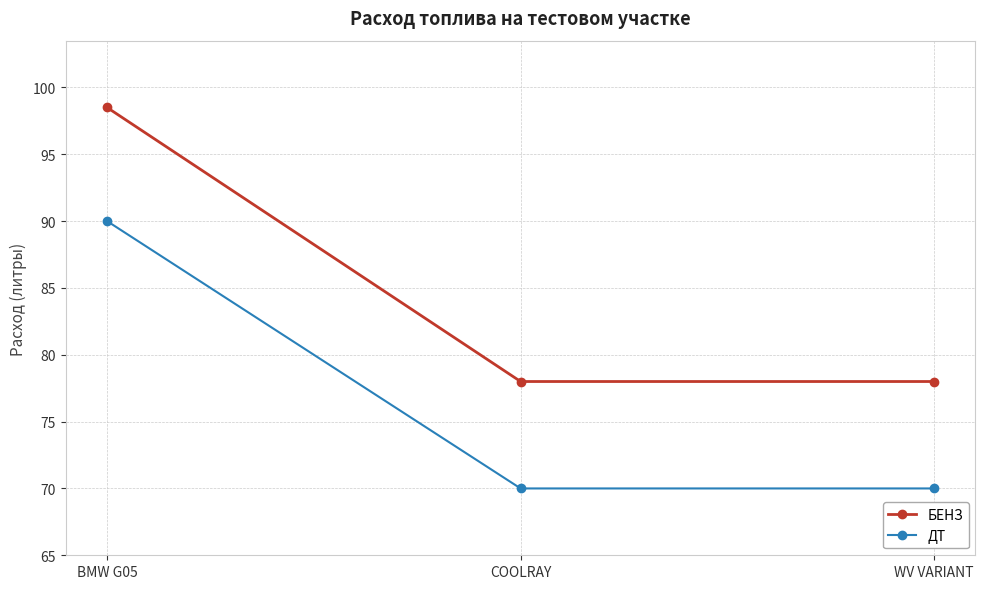

What is the label of the 1st point from the left?

BMW G05